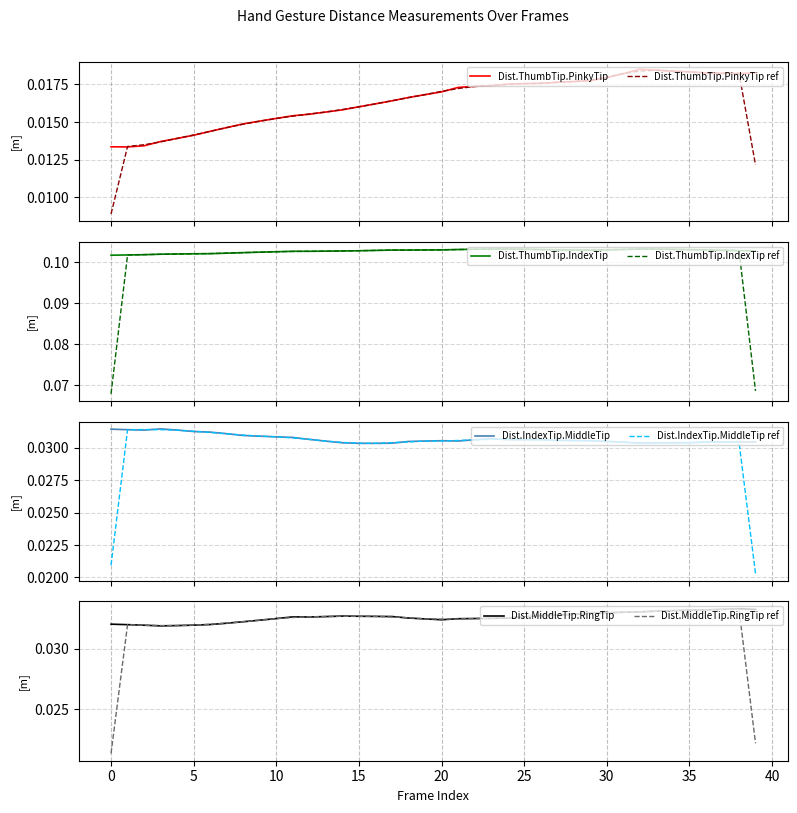

Is it true that Dist.ThumbTip.PinkyTip equals 0.0 at 28?

True